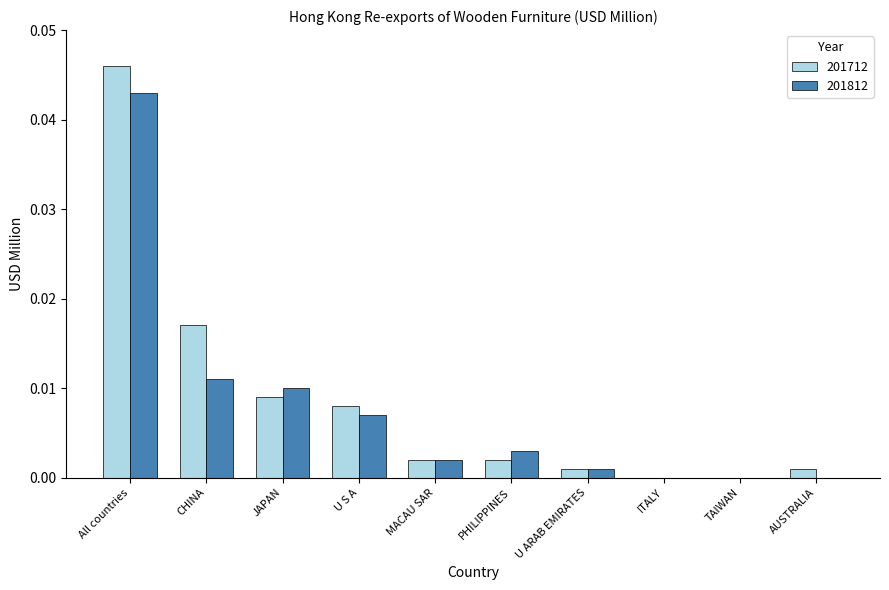

The 201712 series shows 0.0 at All countries. True or false?

True